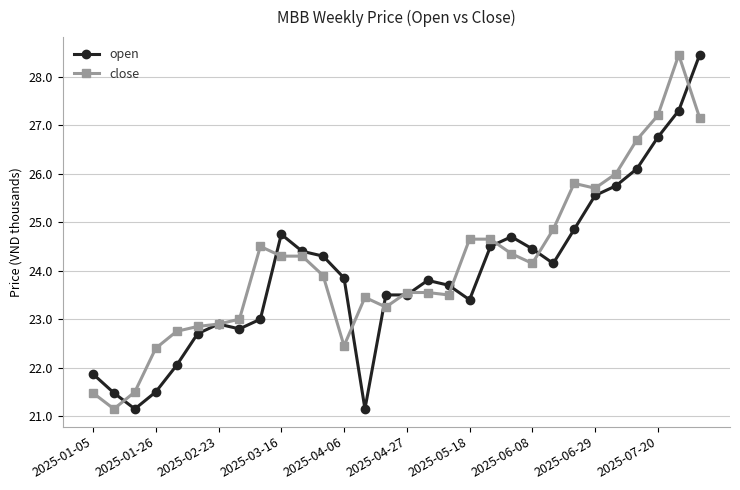

Which series has the largest total across all categories?

close